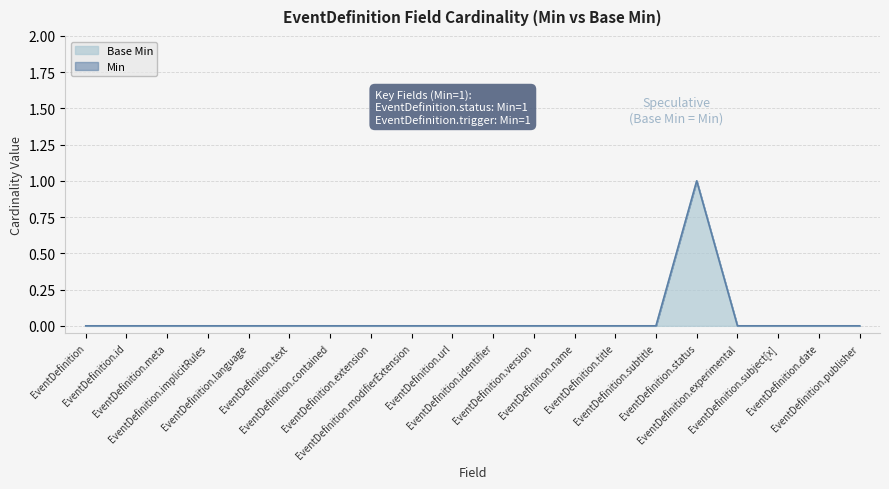

Where is Base Min nearest to the value 0?

EventDefinition